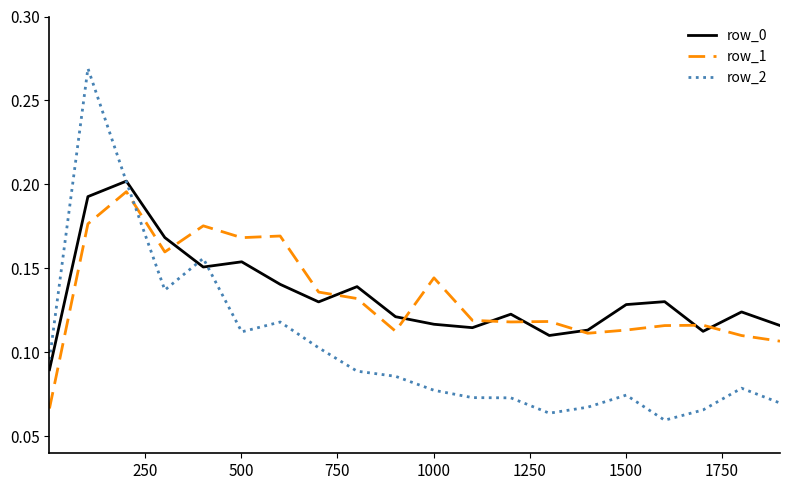

How many times do row_1 and row_2 cross each other?

1